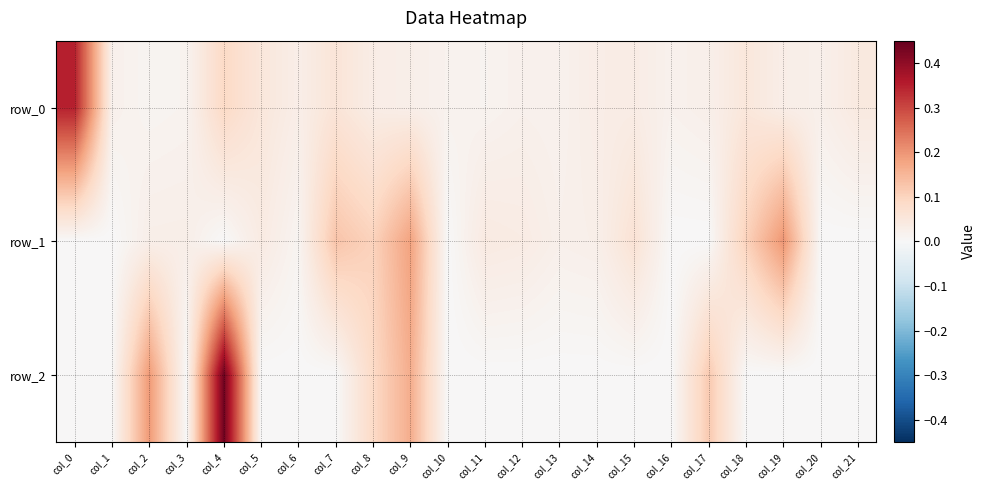

Rank the series at col_20 from lowest to highest value.

row_1, row_2, row_0